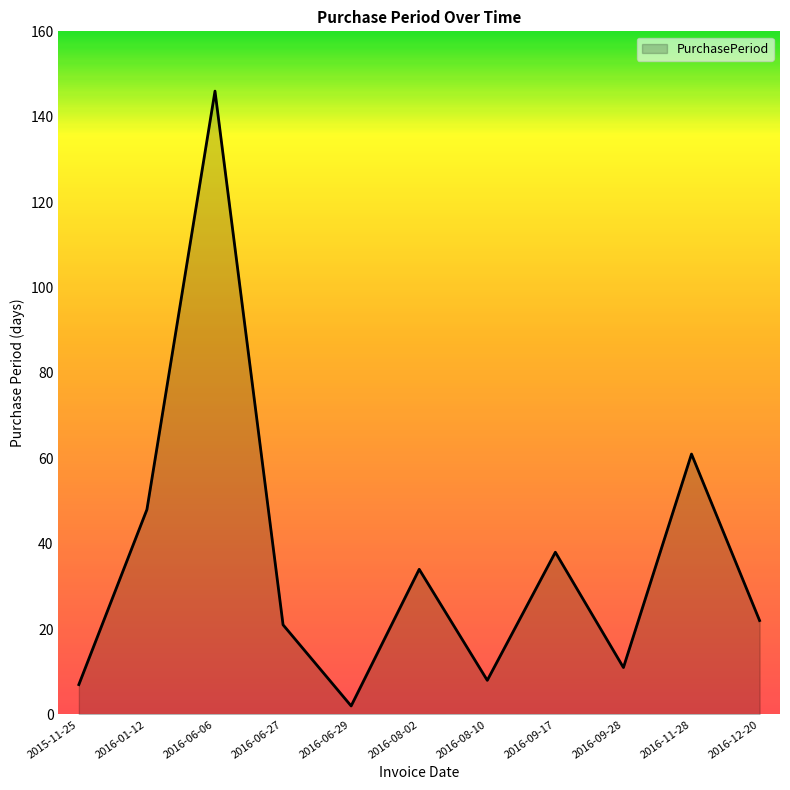

What is the difference between the values at 2016-09-28 and 2016-11-28?

50